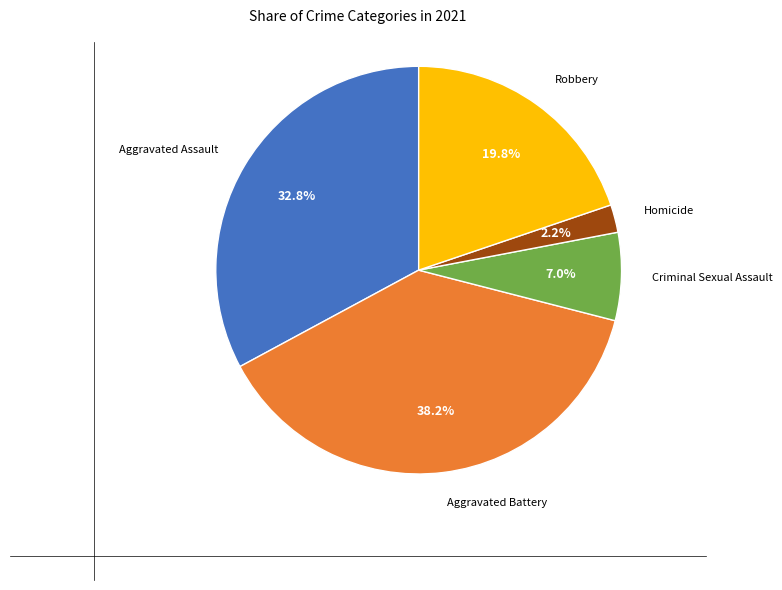

Is there any slice that represents more than half of the pie?

No